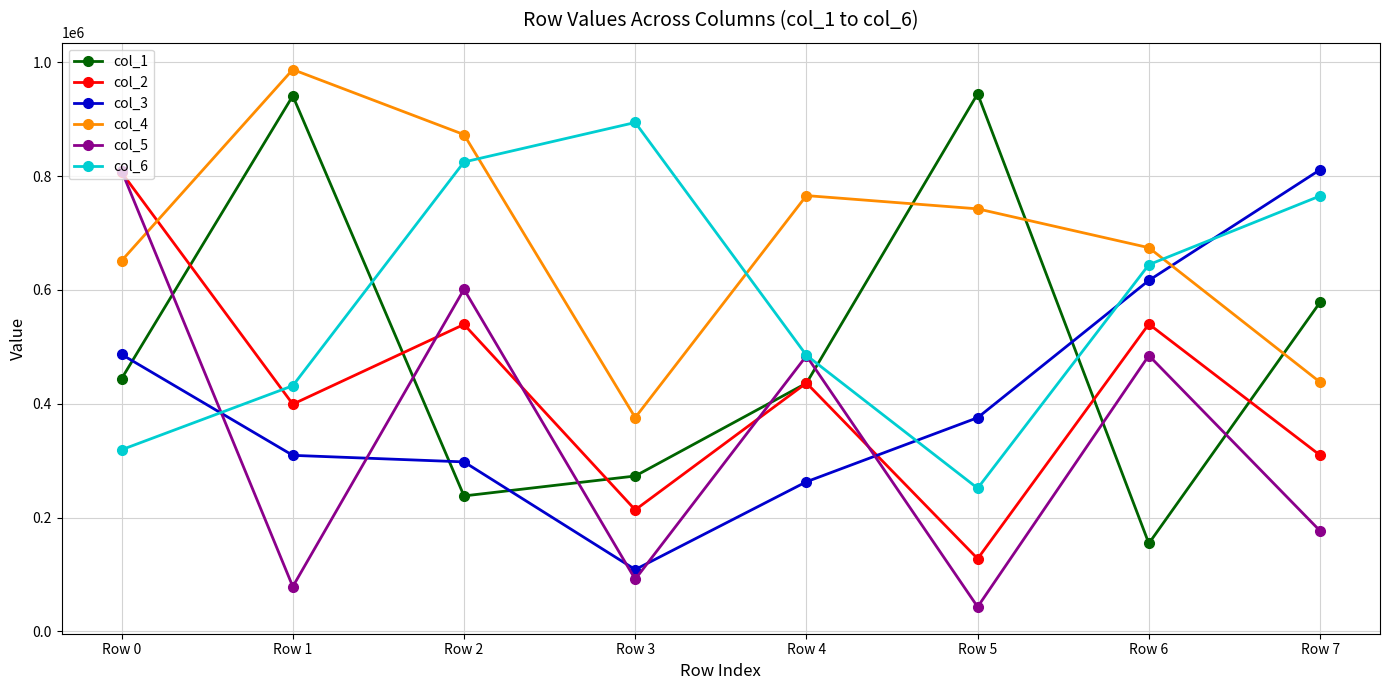

Which label corresponds to the largest value in the chart?

Row 1